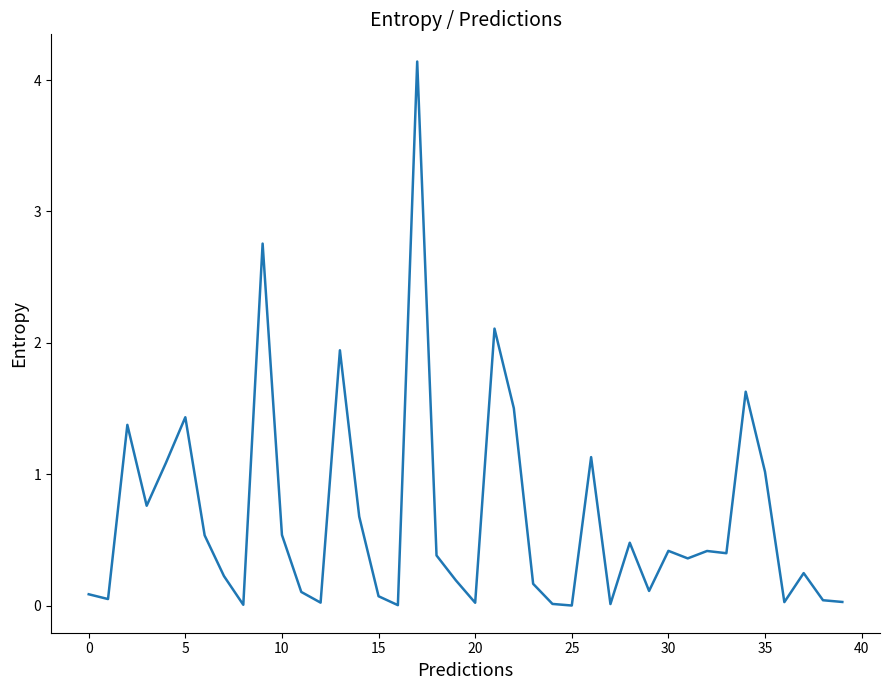

What is the maximum value shown in the chart?

4.1